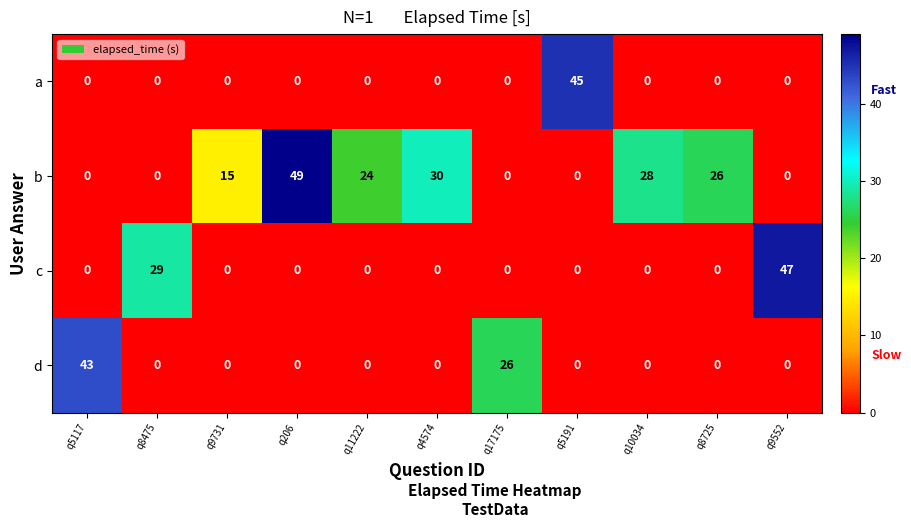

Which label corresponds to the largest value in the chart?

q206